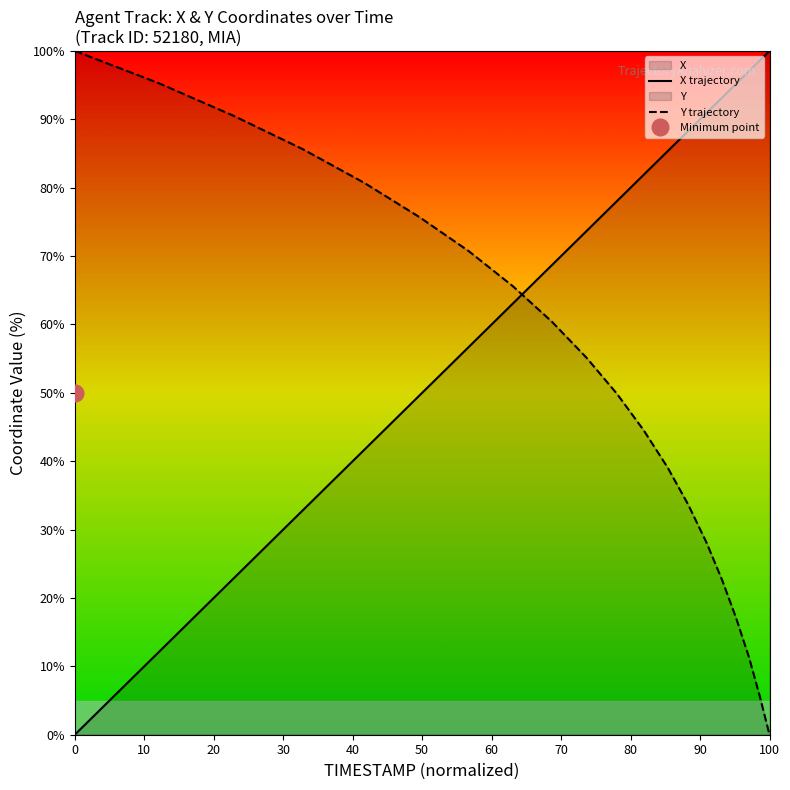

The value of X trajectory at 0 is -36.3. True or false?

False